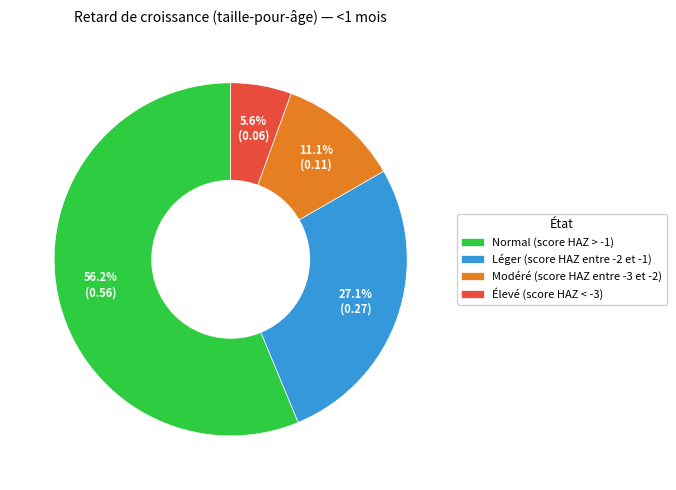

Which slice is the largest?

Normal (score HAZ > -1)